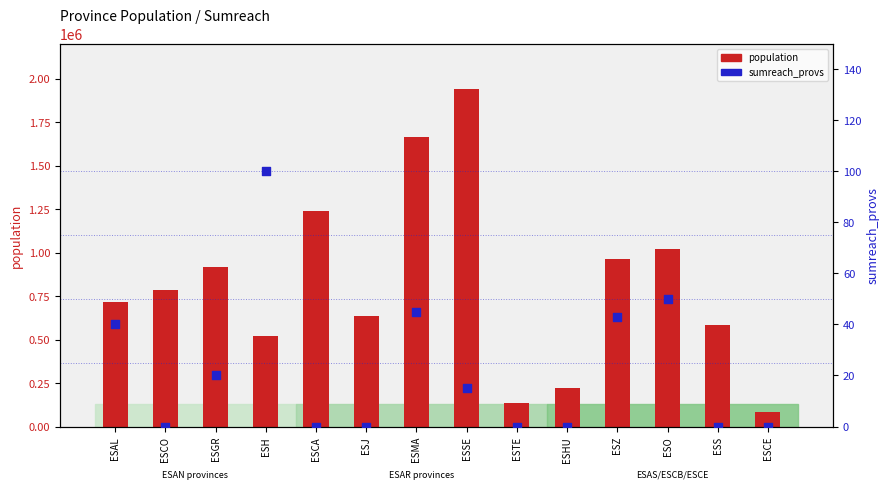

What are all the series names shown in the legend?

population, sumreach_provs